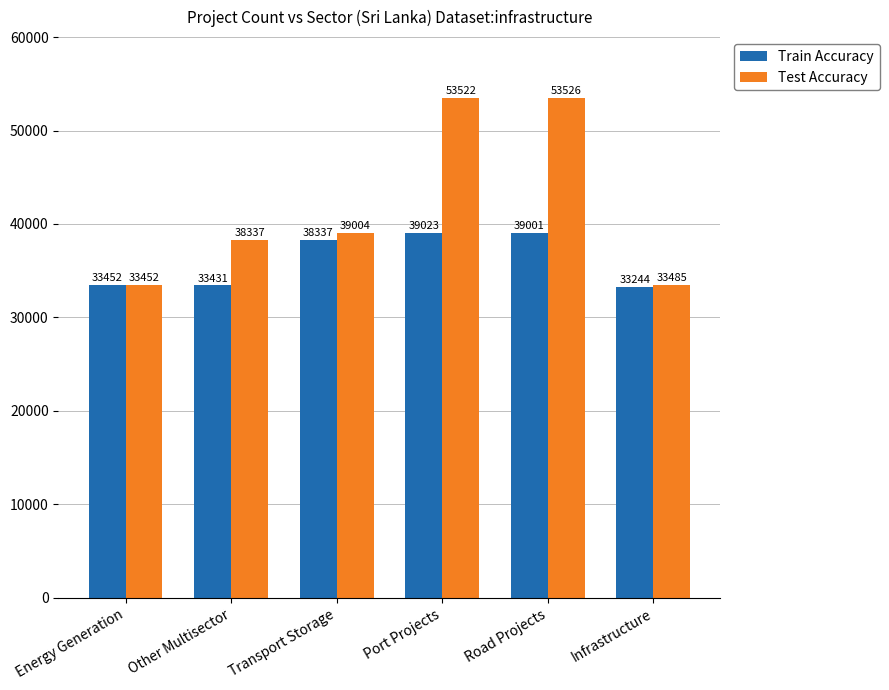

How many bars are there in each group?

2